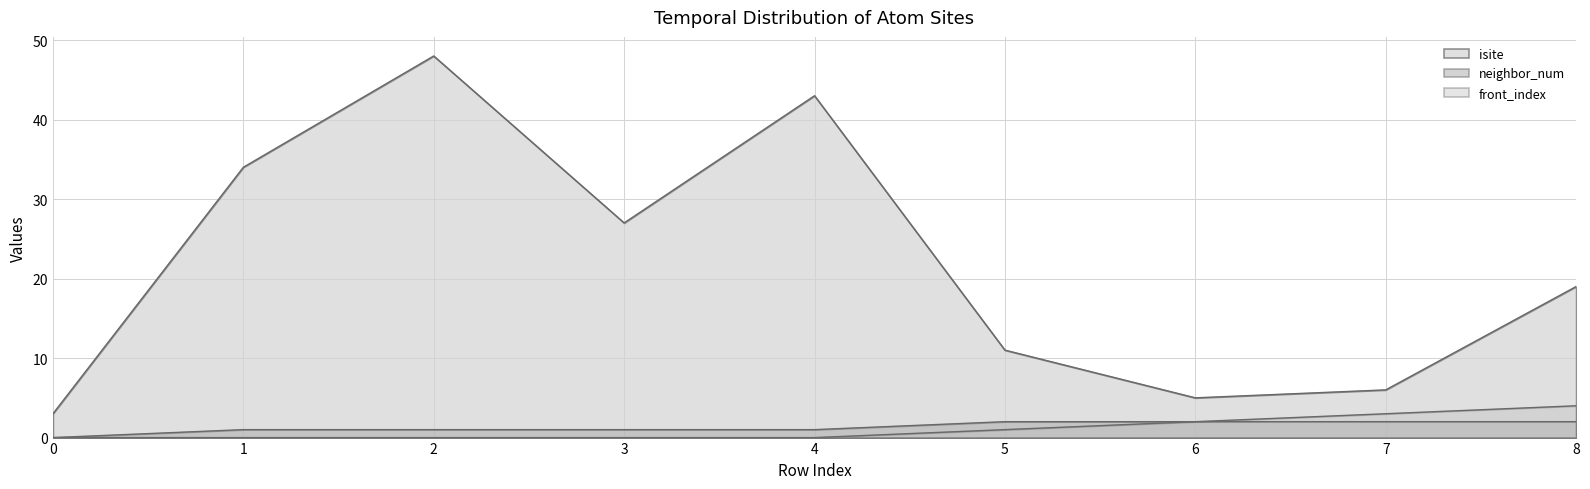

Between 7 and 8, which is larger?

8